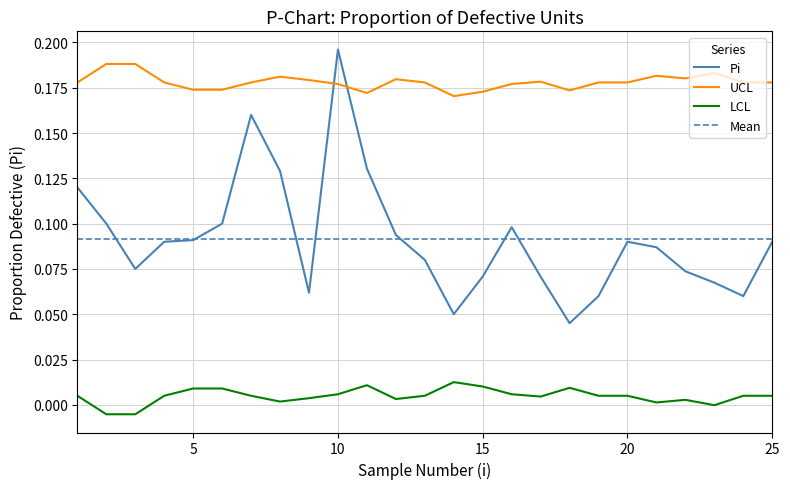

True or false: LCL and UCL cross at least once.

False